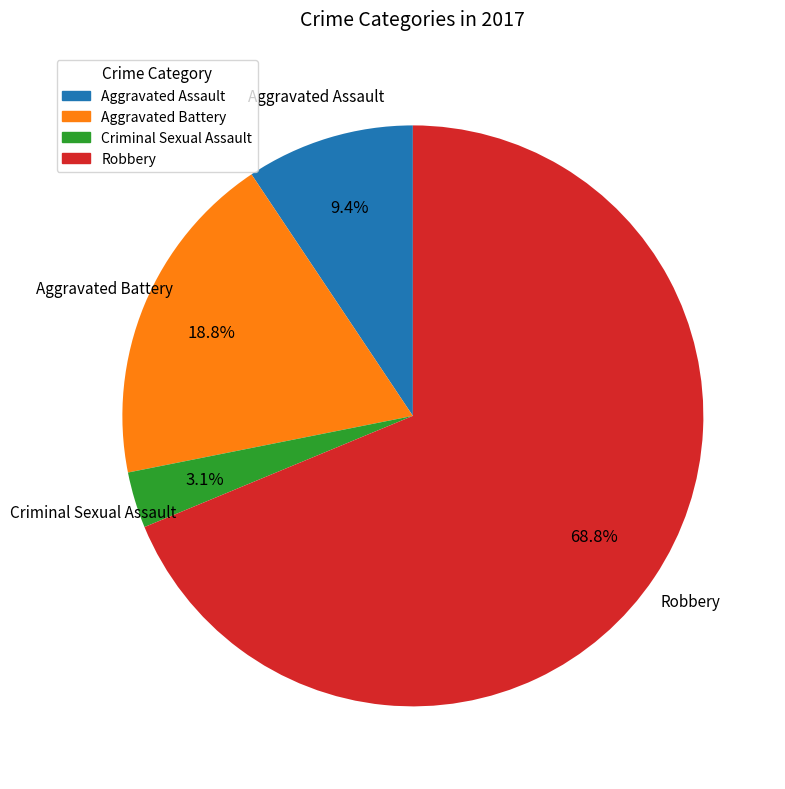

True or false: Criminal Sexual Assault accounts for 3% of the total.

True